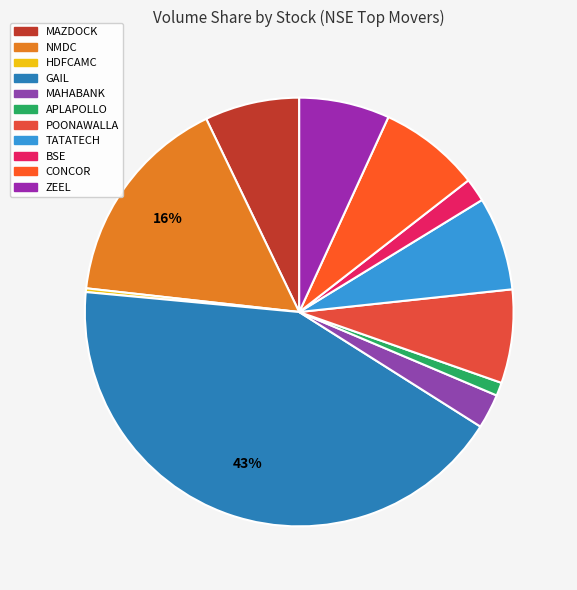

Count the number of slices in the pie.

11